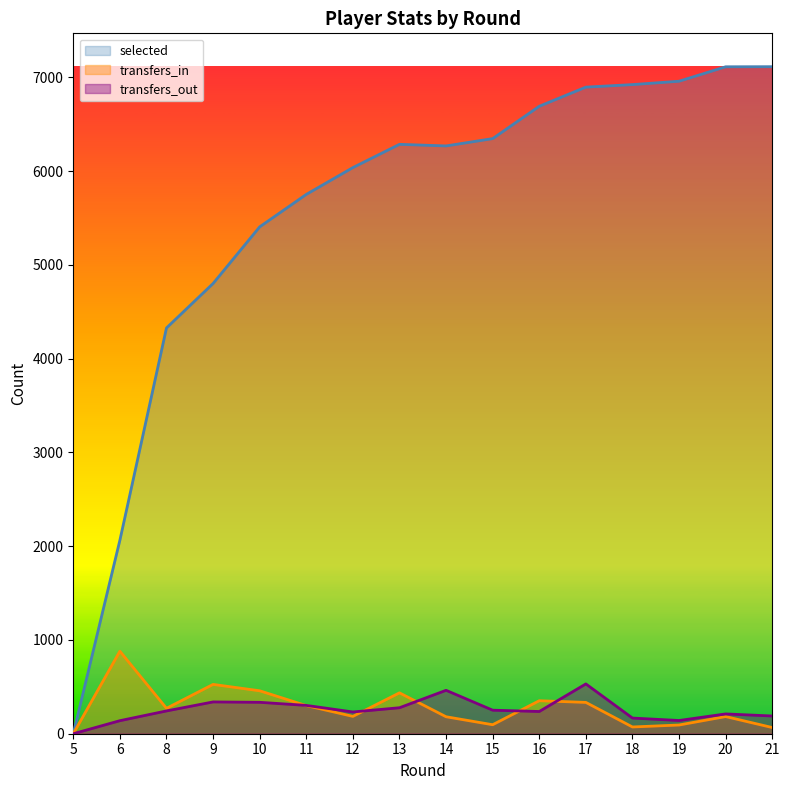

Where is the first local maximum for transfers_out?

9